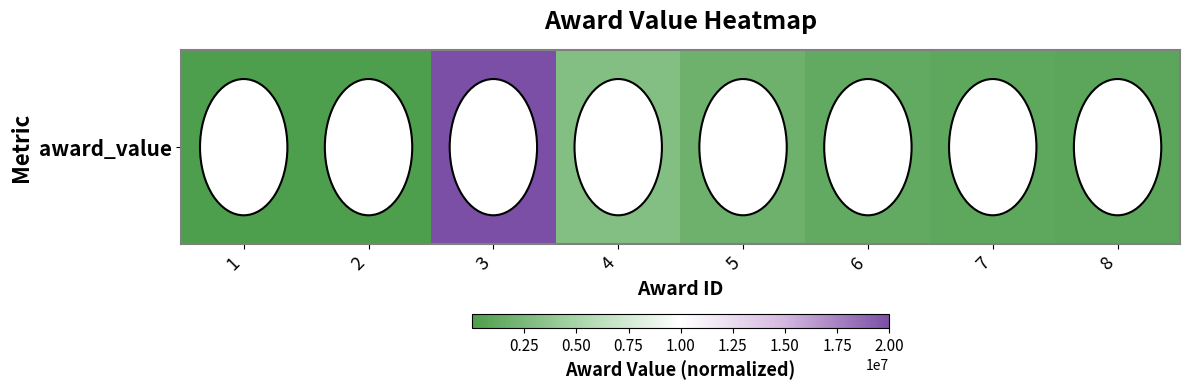

The value at 4 is 3000000. True or false?

True